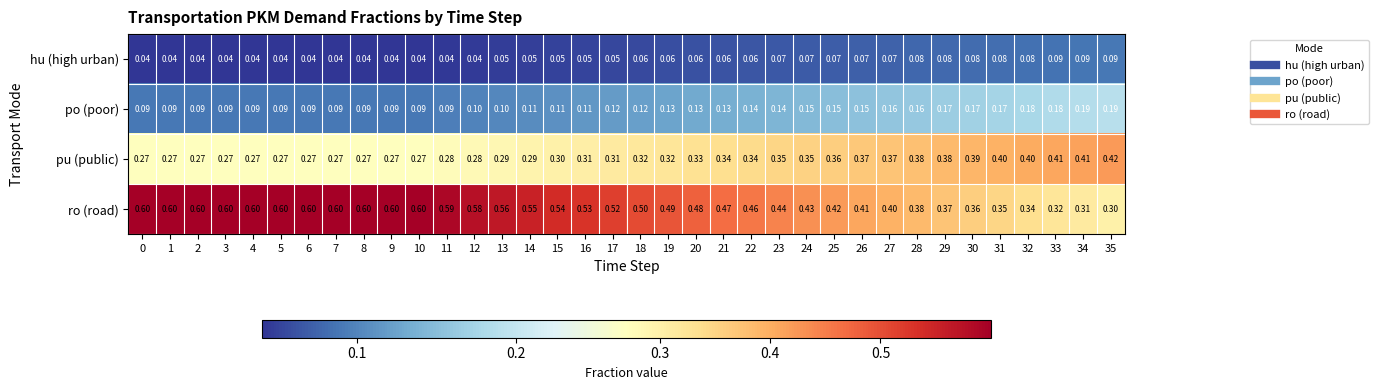

Which series has the largest range (max minus min)?

ro (road)